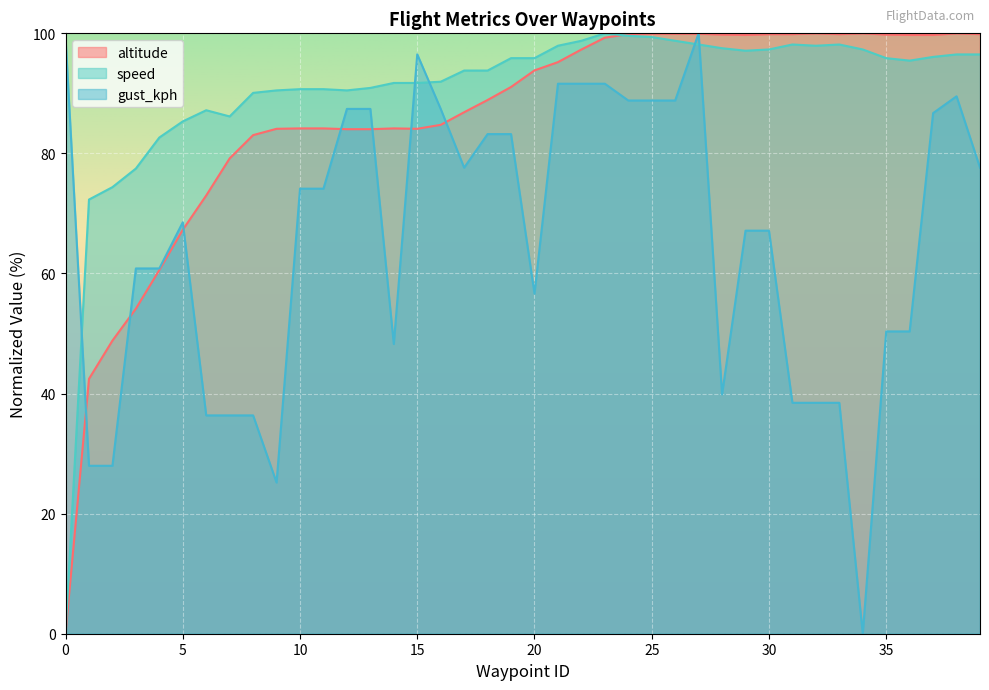

What is the maximum value shown in the chart?

100.0